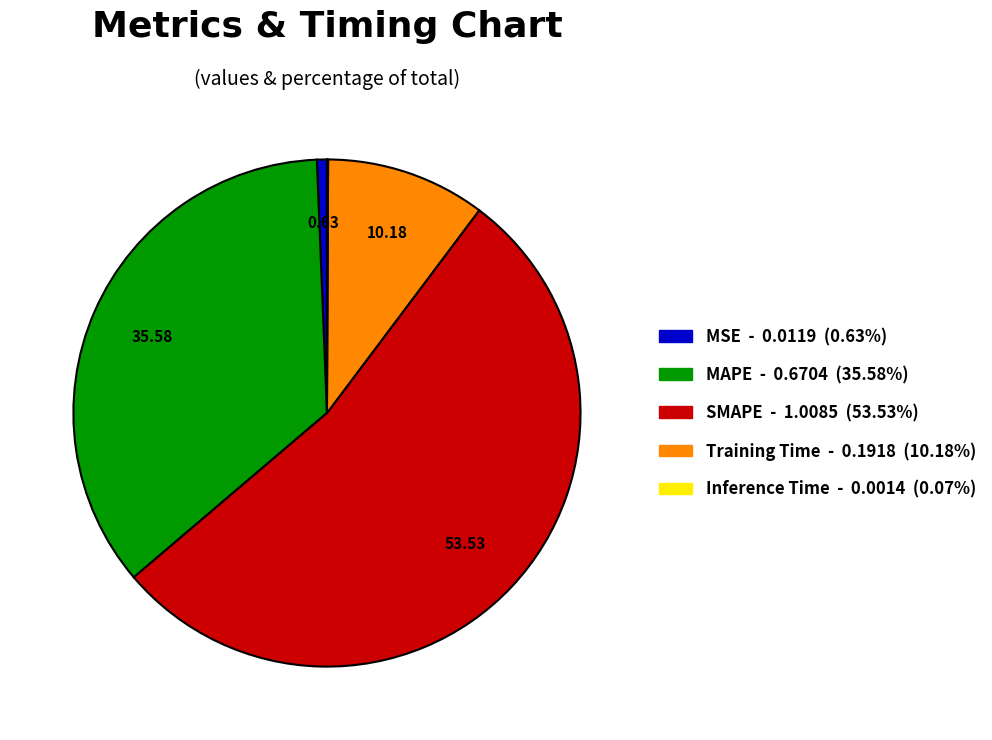

Which category has the biggest portion of the pie?

SMAPE